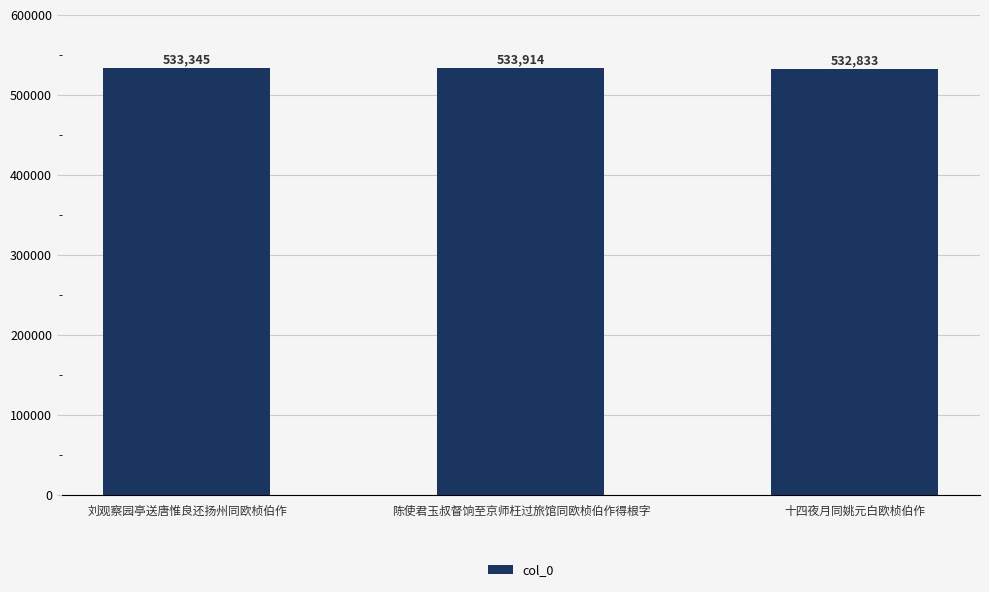

What is the label of the 2nd bar from the right?

陈使君玉叔督饷至京师枉过旅馆同欧桢伯作得根字